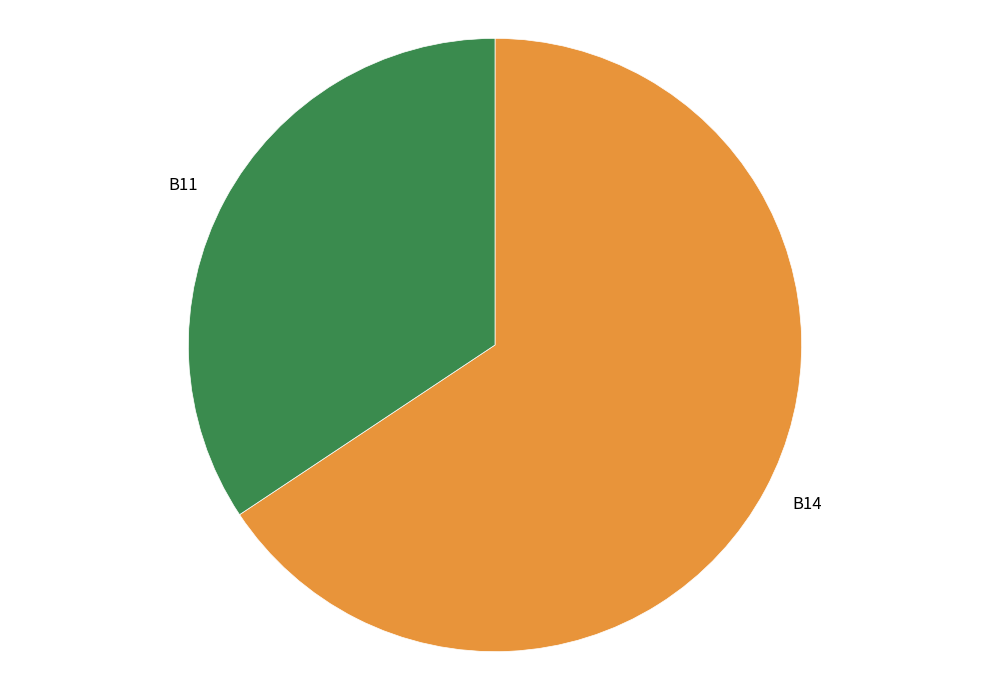

What is the majority slice?

B14